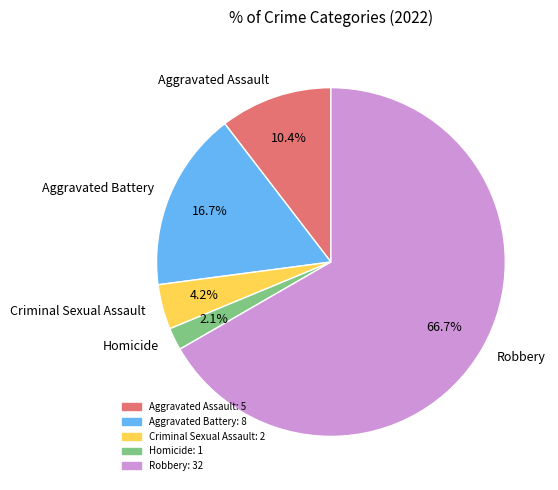

What portion of the pie excludes Criminal Sexual Assault?

95.8%